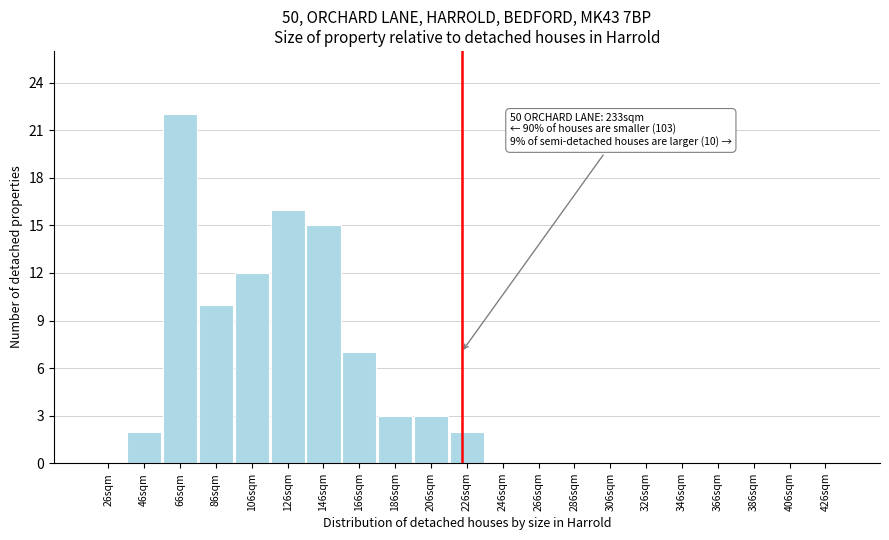

Reading left to right, transcribe all the data shown in this chart.

26sqm=0	46sqm=2	66sqm=22	86sqm=10	106sqm=12	126sqm=16	146sqm=15	166sqm=7	186sqm=3	206sqm=3	226sqm=2	246sqm=0	266sqm=0	286sqm=0	306sqm=0	326sqm=0	346sqm=0	366sqm=0	386sqm=0	406sqm=0	426sqm=0